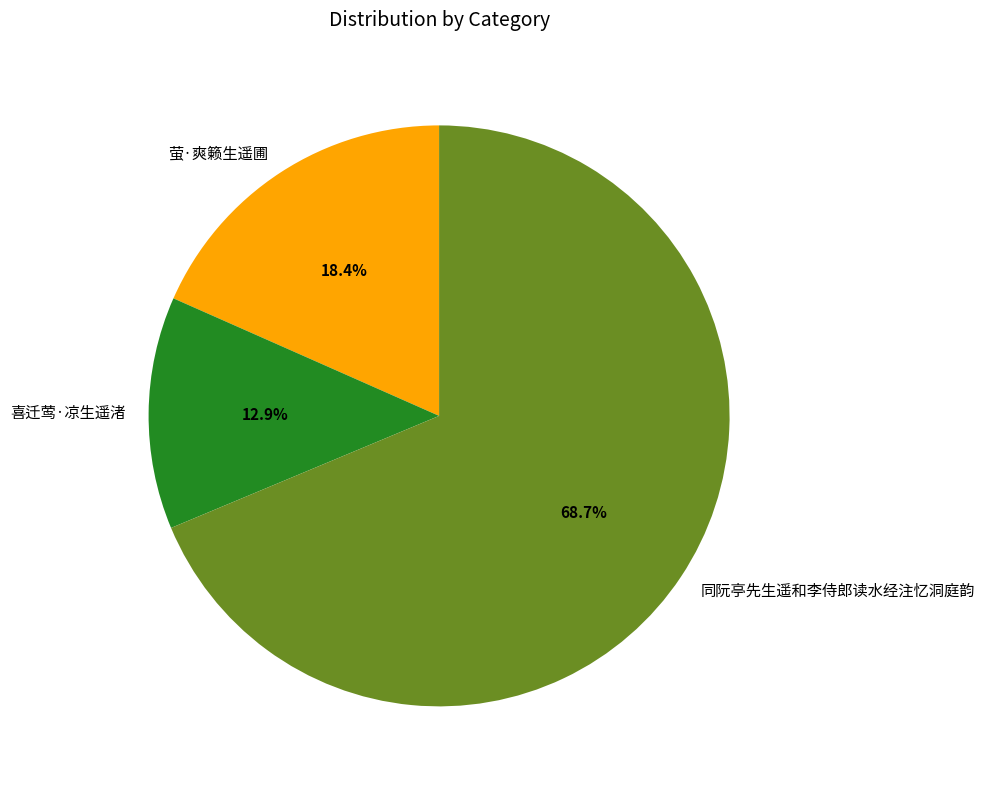

To the nearest percent, what percentage of the pie is 同阮亭先生遥和李侍郎读水经注忆洞庭韵?

69%